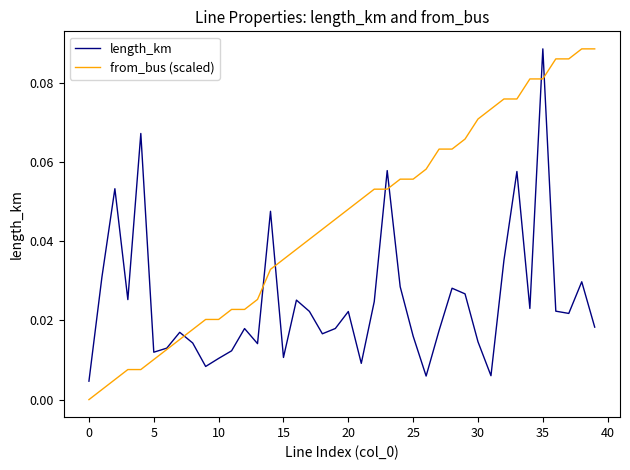

How many interior local peaks does the length_km series have?

12